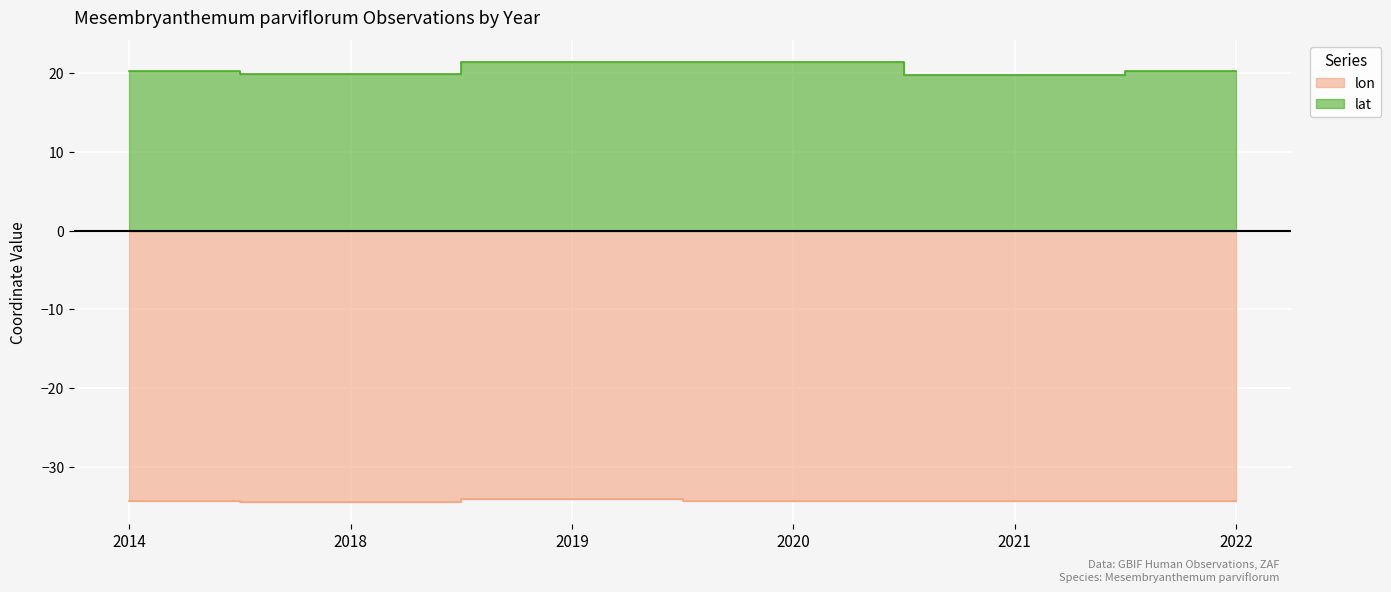

Is the value of lon at 2022 greater than the value of lat at 2019?

No